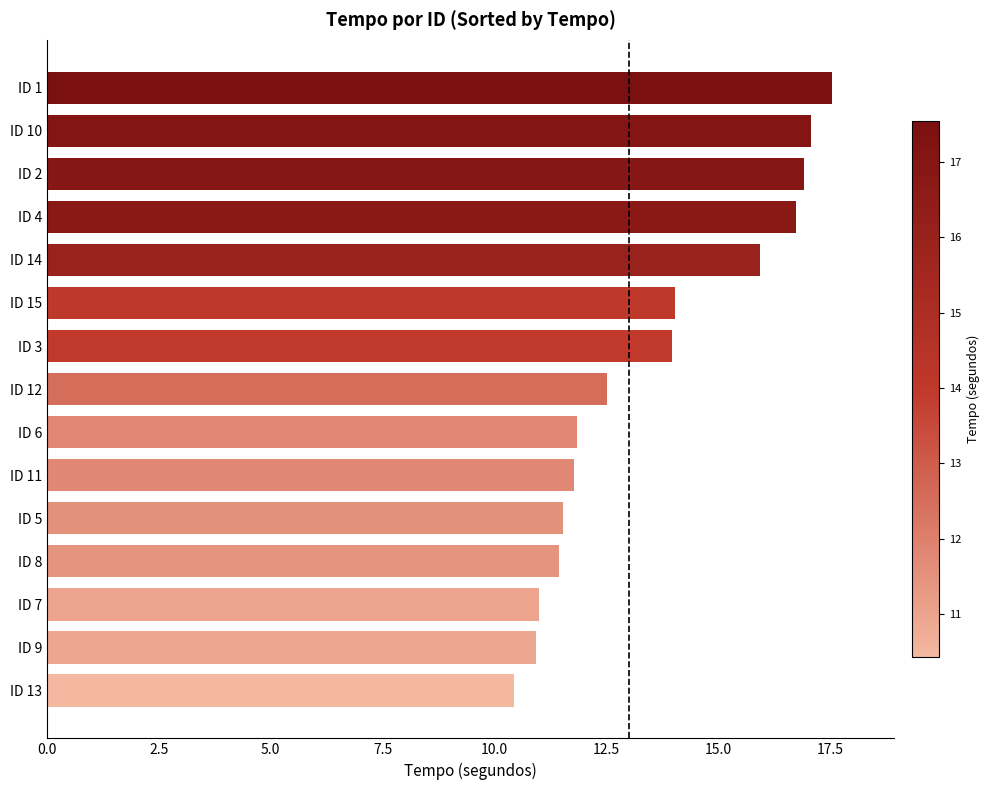

What is the sum of all values?

203.7